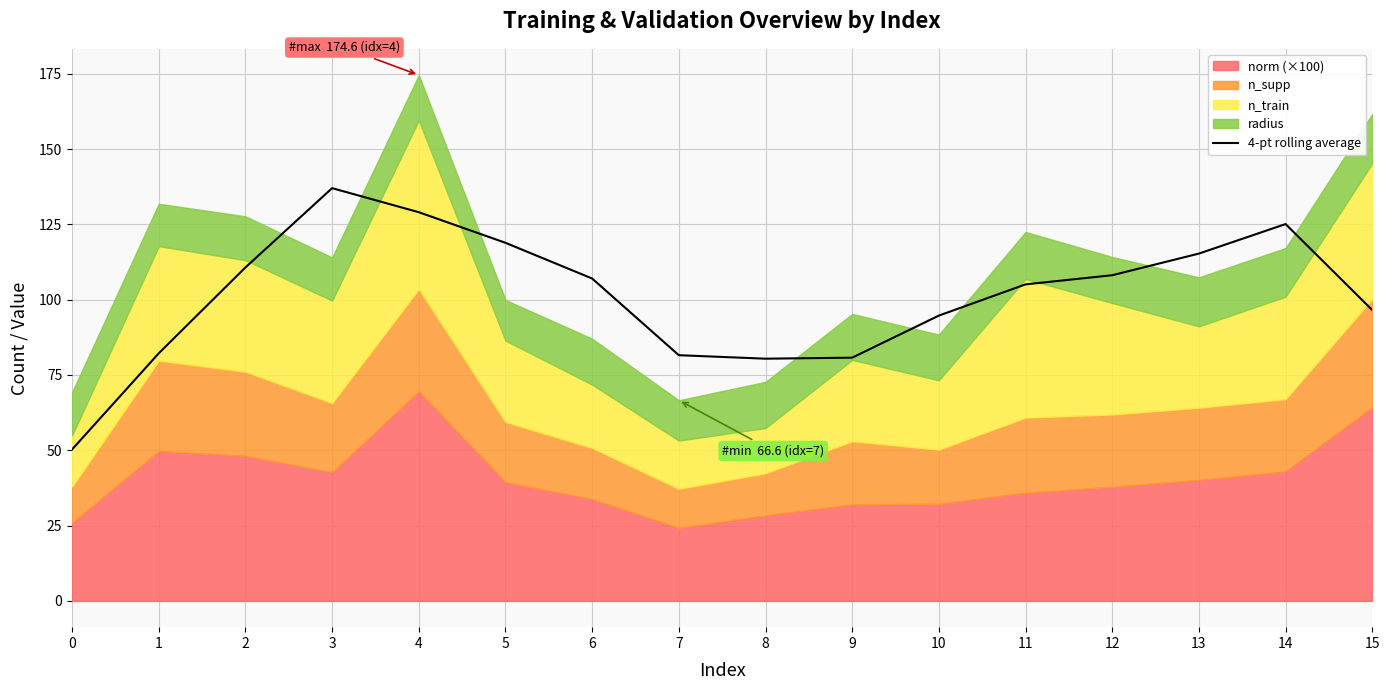

Reading left to right, transcribe all the data shown in this chart.

0=50.3	1=82.2	2=110.7	3=137.0	4=129.0	5=118.9	6=107.0	7=81.6	8=80.4	9=80.7	10=94.7	11=105.1	12=108.1	13=115.3	14=125.1	15=96.6